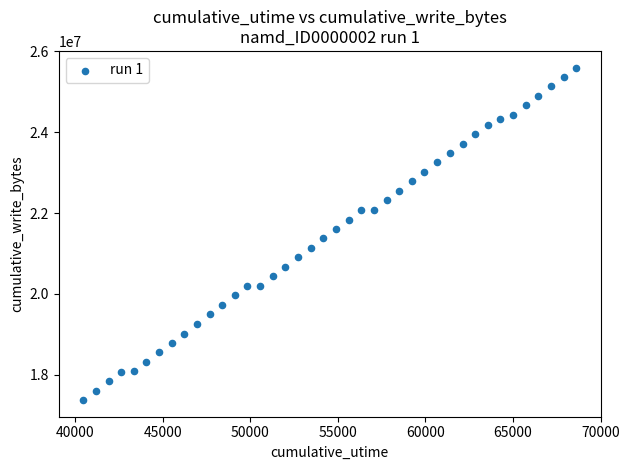

What is the range of Y values (max minus min)?

8220610